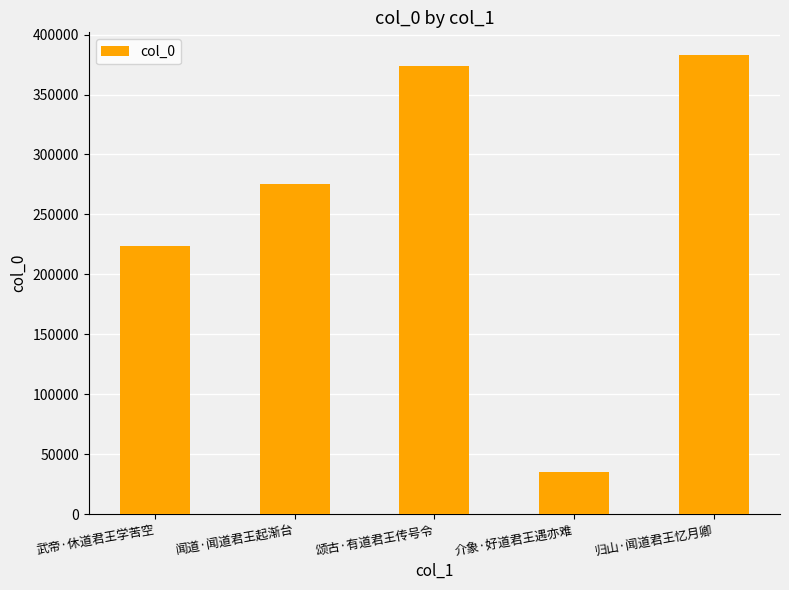

What is the sum of the values at 归山·闻道君王忆月卿 and 介象·好道君王遇亦难?

418317